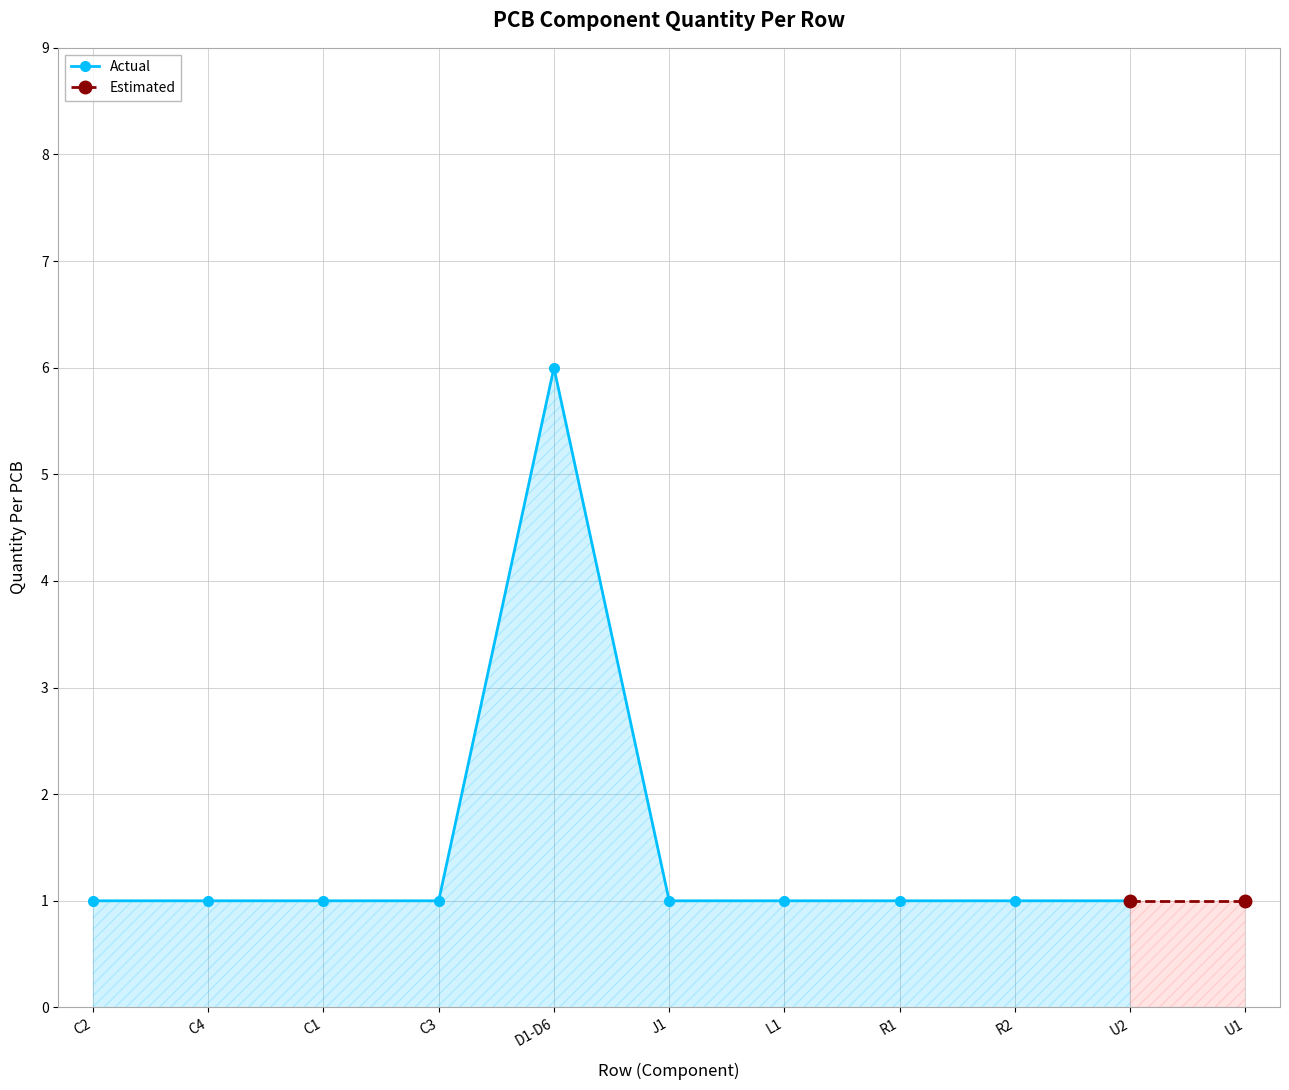

What is the smallest value displayed?

1